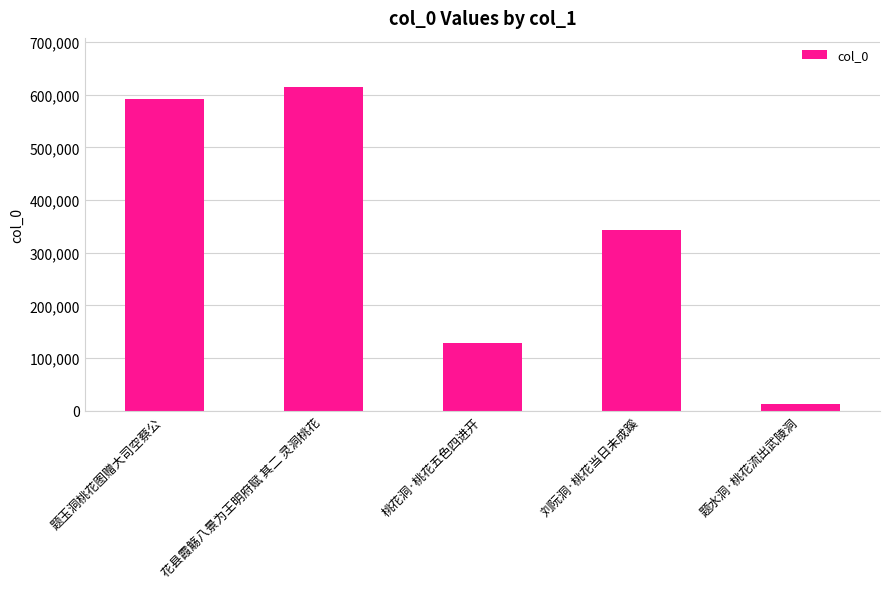

What is the change in value from 题玉洞桃花图赠大司空蔡公 to 花县霞觞八景为王明府赋 其二 灵洞桃花?

+23188